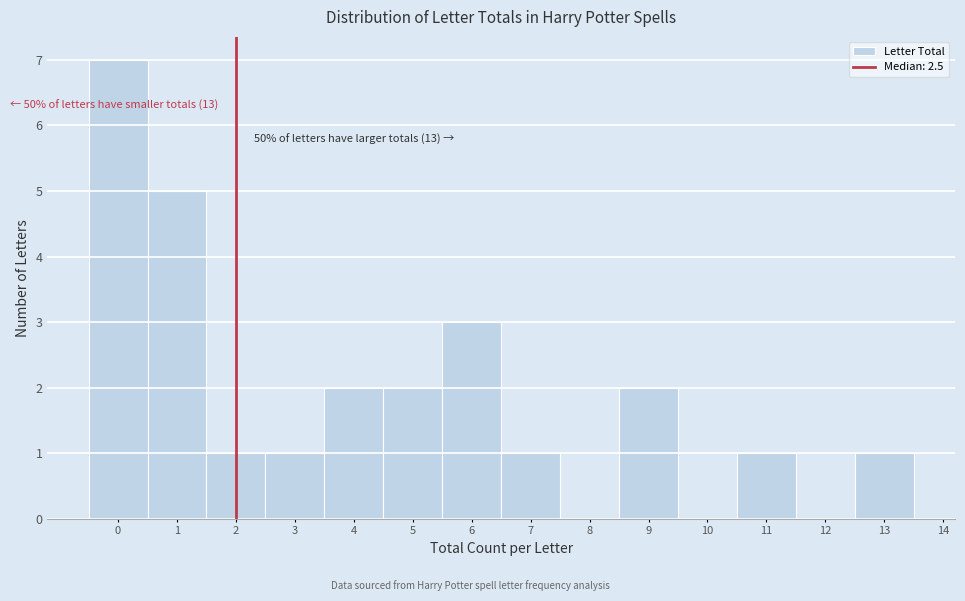

Reading right to left, transcribe all the data shown in this chart.

13=1	12=0	11=1	10=0	9=2	8=0	7=1	6=3	5=2	4=2	3=1	2=1	1=5	0=7